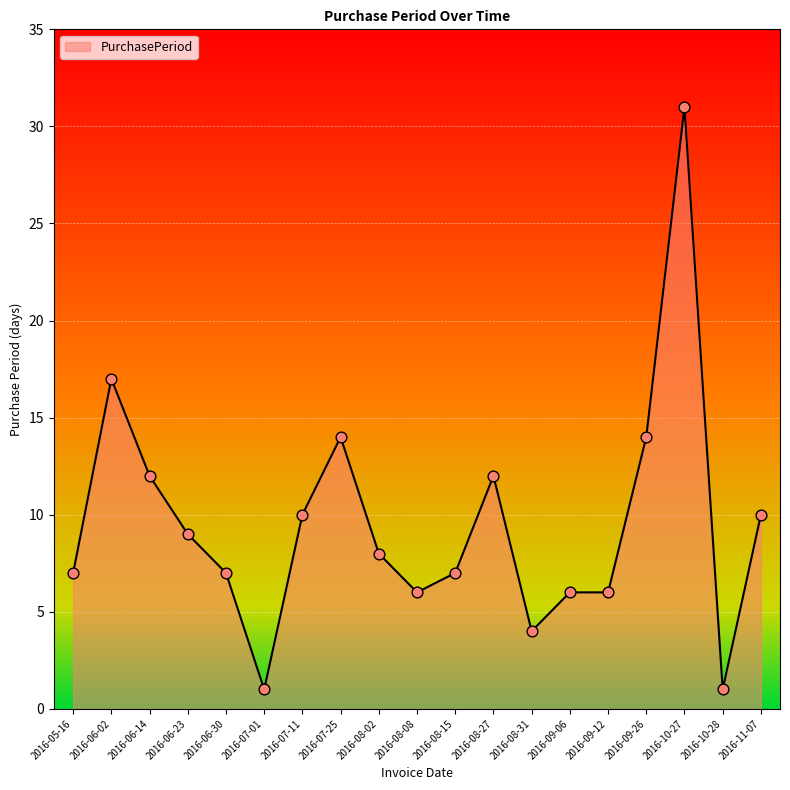

Which has a higher value, 2016-06-23 or 2016-08-31?

2016-06-23